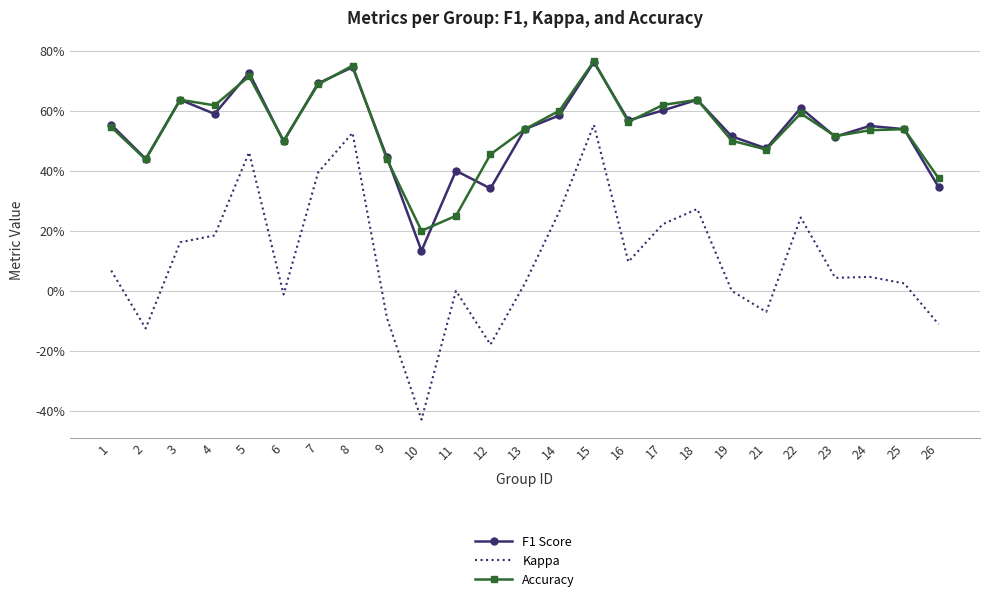

Is the value of Accuracy at 14 greater than the value of F1 Score at 3?

No